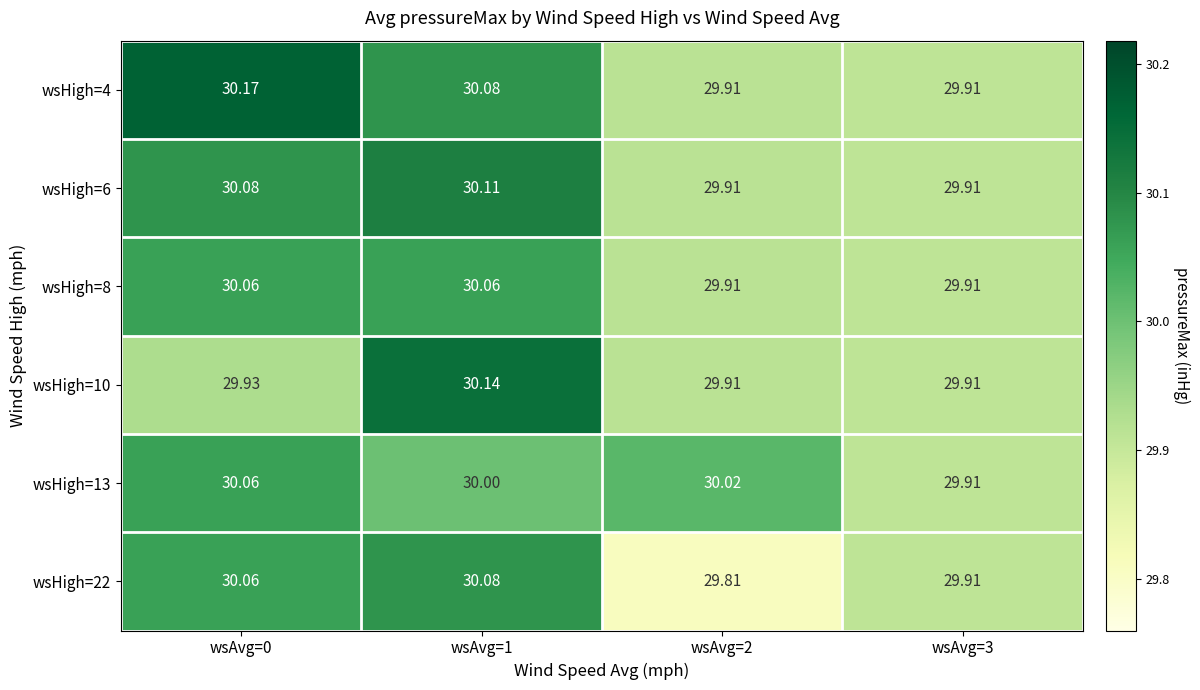

Is the value of wsHigh=22 at wsAvg=1 greater than the value of wsHigh=13 at wsAvg=2?

Yes